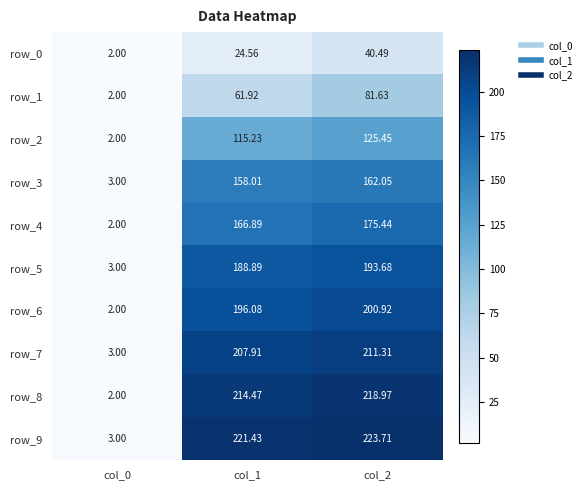

Rank the series by their maximum value, from lowest to highest.

row_0, row_1, row_2, row_3, row_4, row_5, row_6, row_7, row_8, row_9